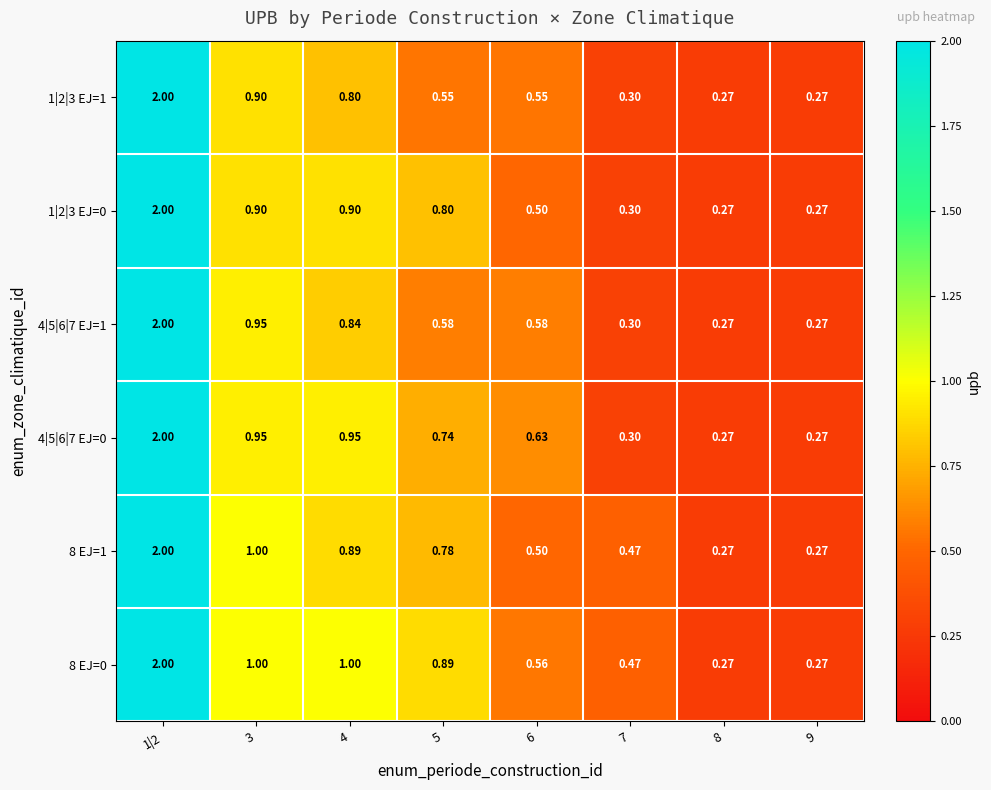

Which label corresponds to the largest value in the chart?

1|2